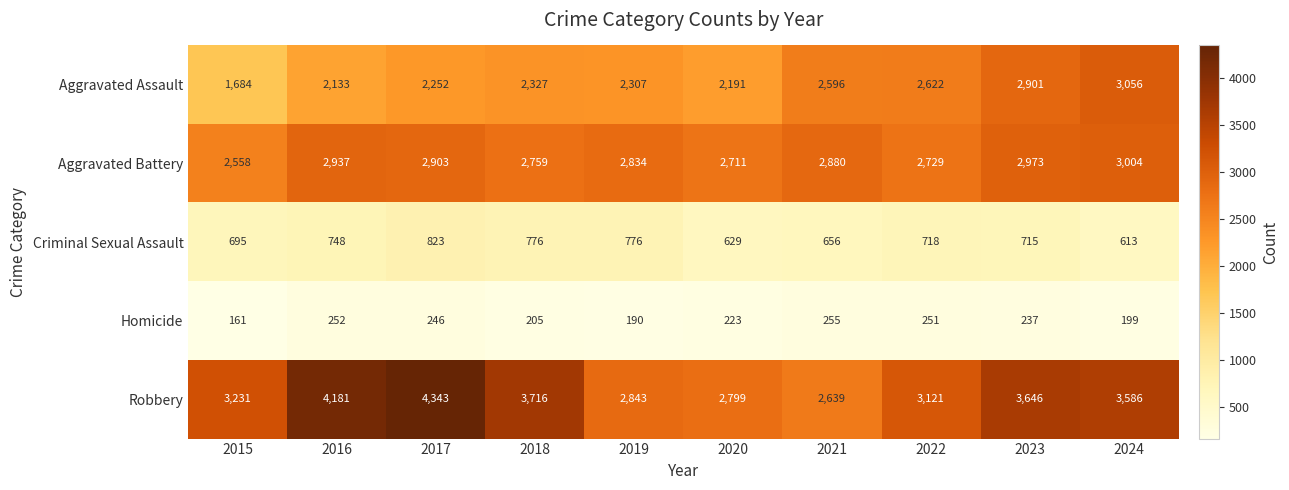

Which series has the widest spread of values?

Robbery